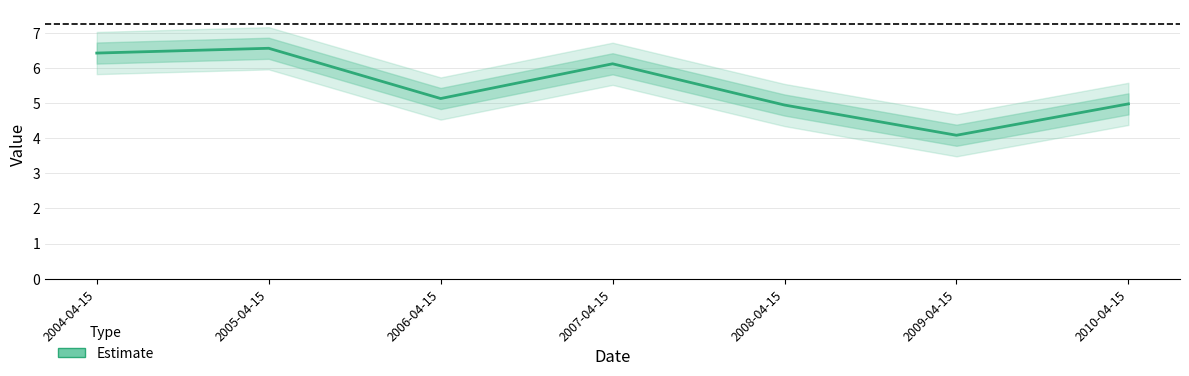

Reading left to right, extract all data points from this chart.

2004-04-15=6.4	2005-04-15=6.6	2006-04-15=5.1	2007-04-15=6.1	2008-04-15=4.9	2009-04-15=4.1	2010-04-15=5.0